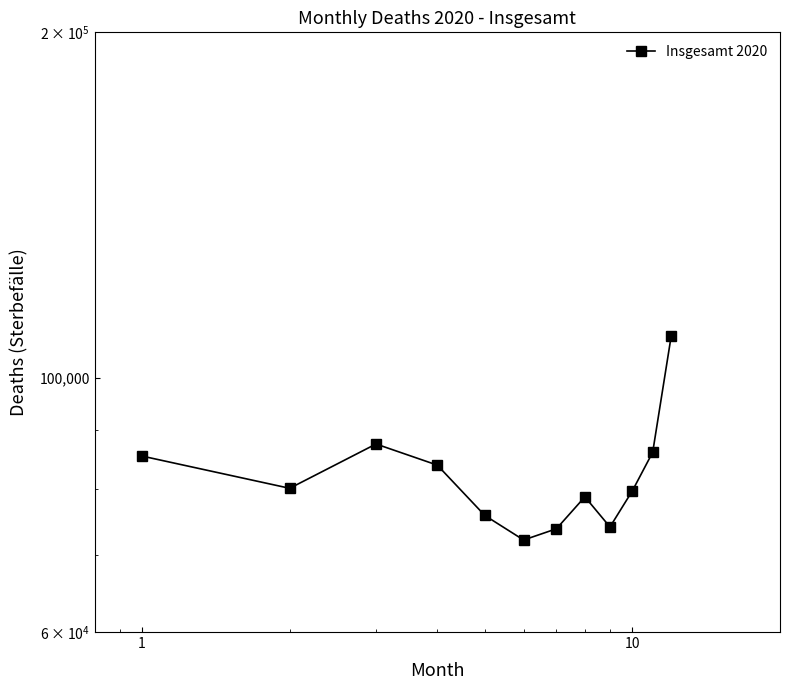

What is the label of the 1st point from the left?

1